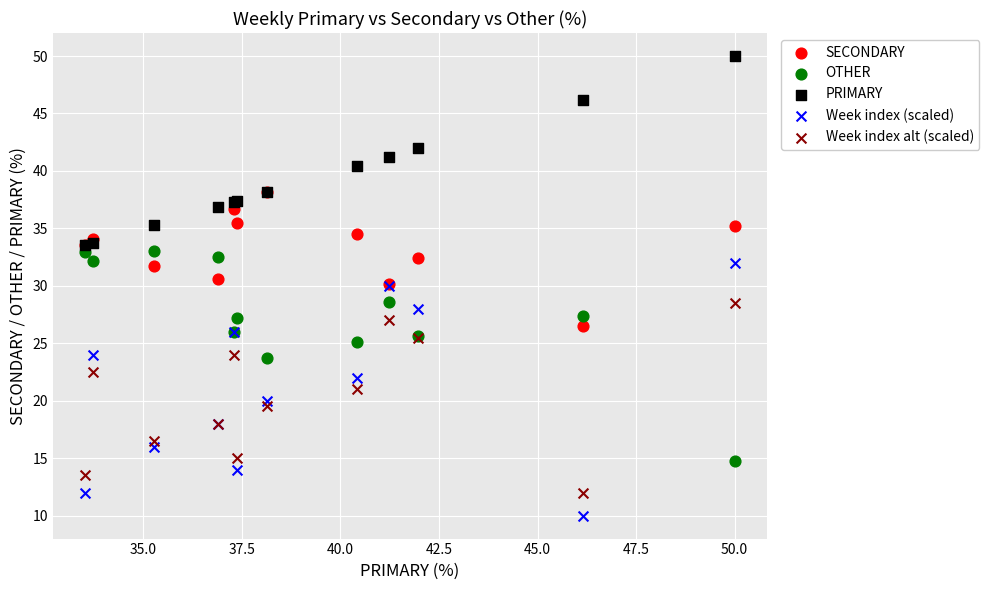

Which series has the widest spread of Y values?

Week index (scaled)